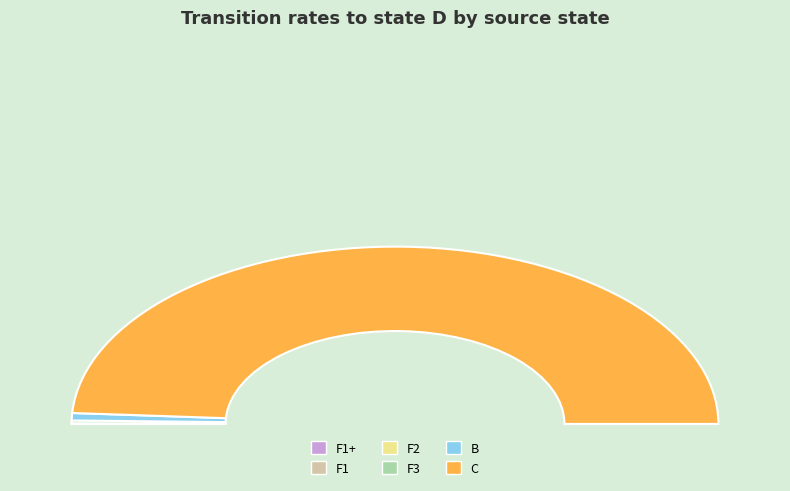

What is the smallest slice in the pie chart?

F1